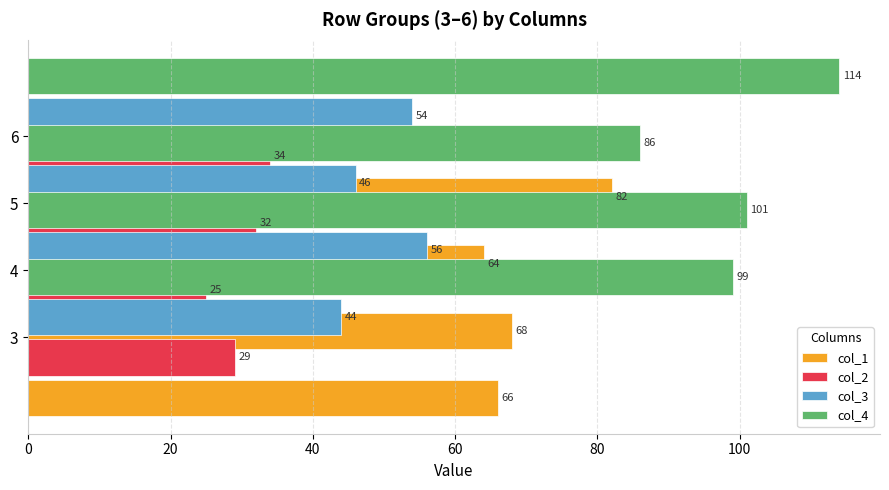

What is the sum of all col_4 values?

400